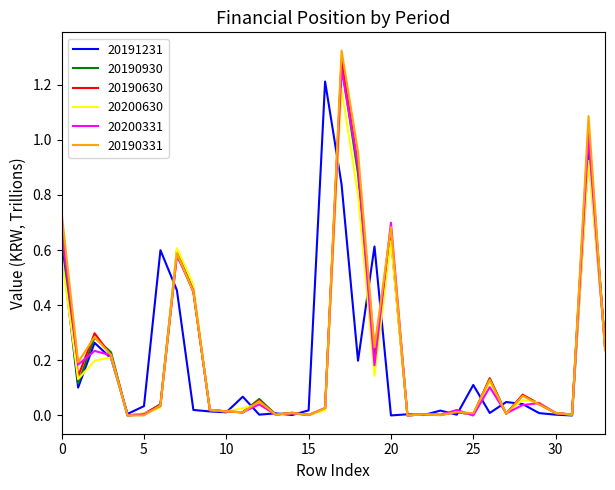

Which series has the widest spread of values?

20190331